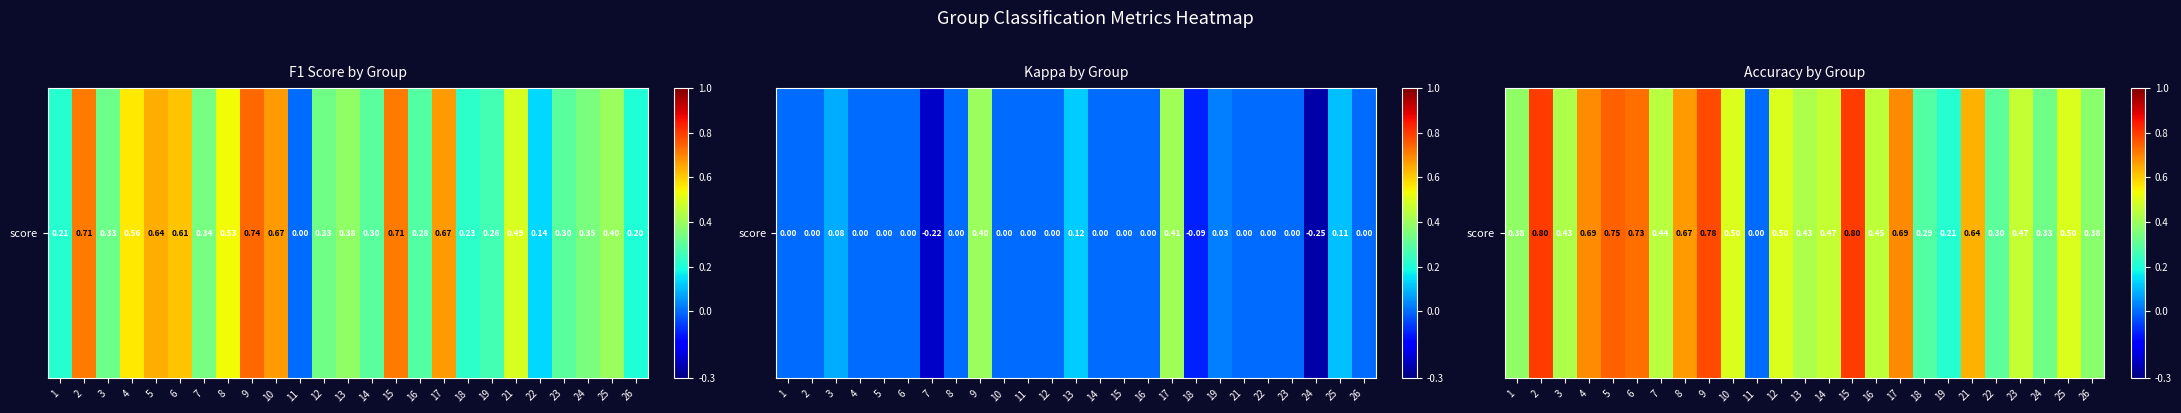

The value at 26 is 0.6. True or false?

False